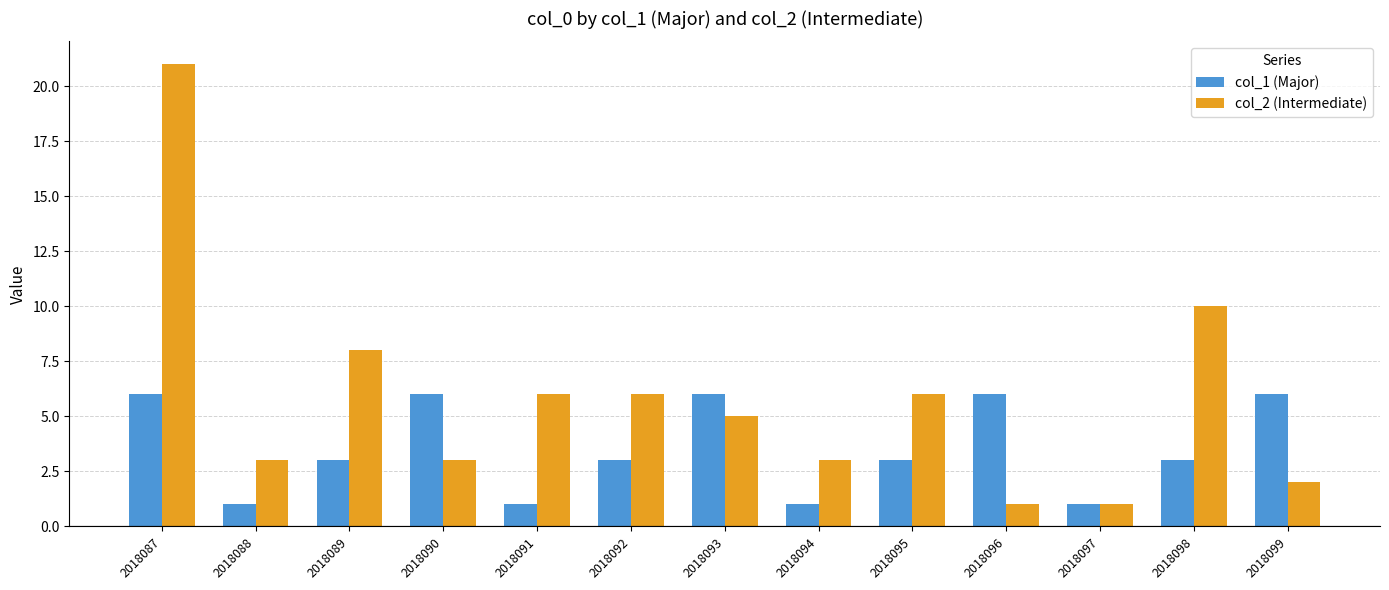

Which label corresponds to the largest value in the chart?

2018087